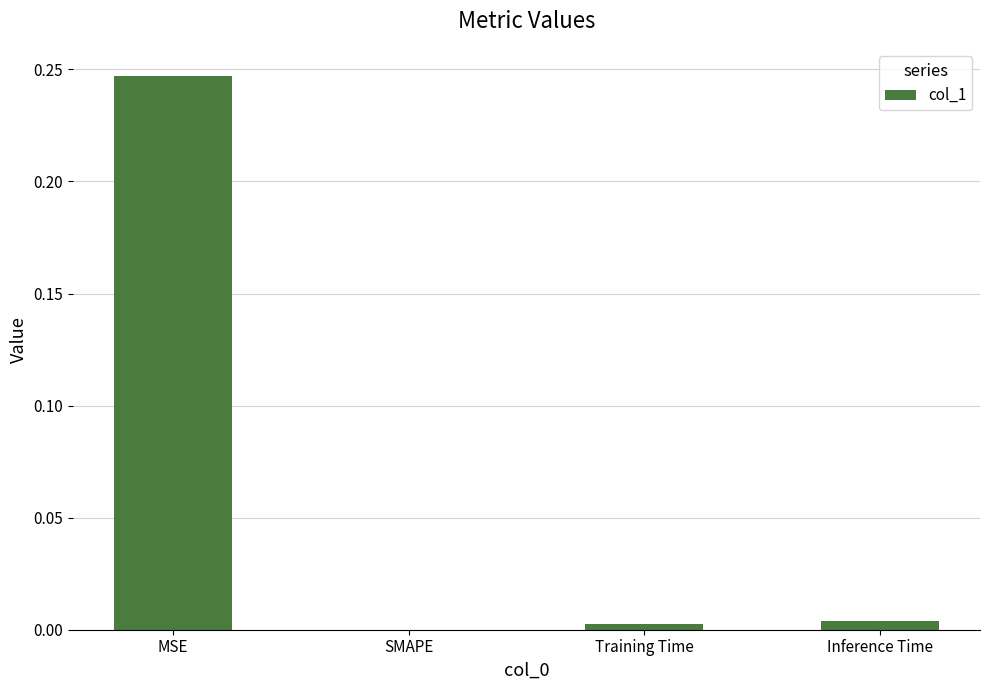

Between Inference Time and SMAPE, which is larger?

Inference Time